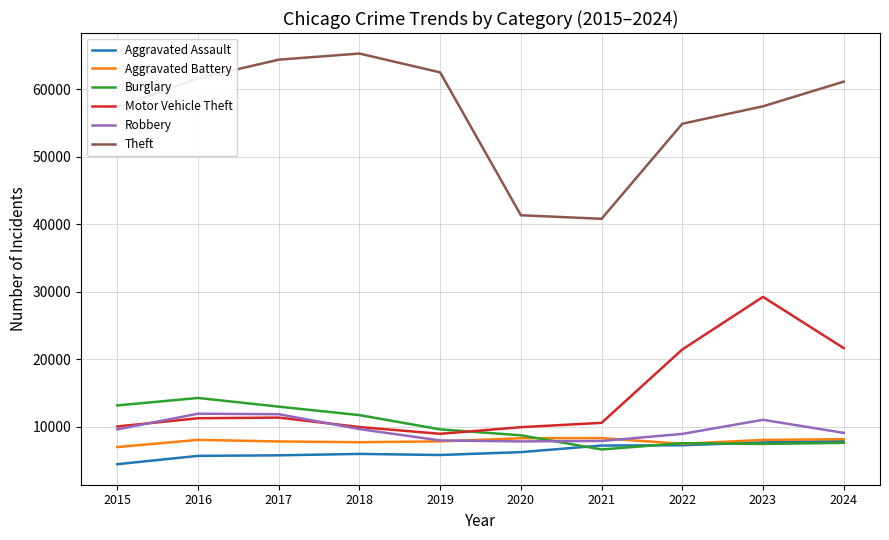

True or false: Theft and Aggravated Battery cross at least once.

False